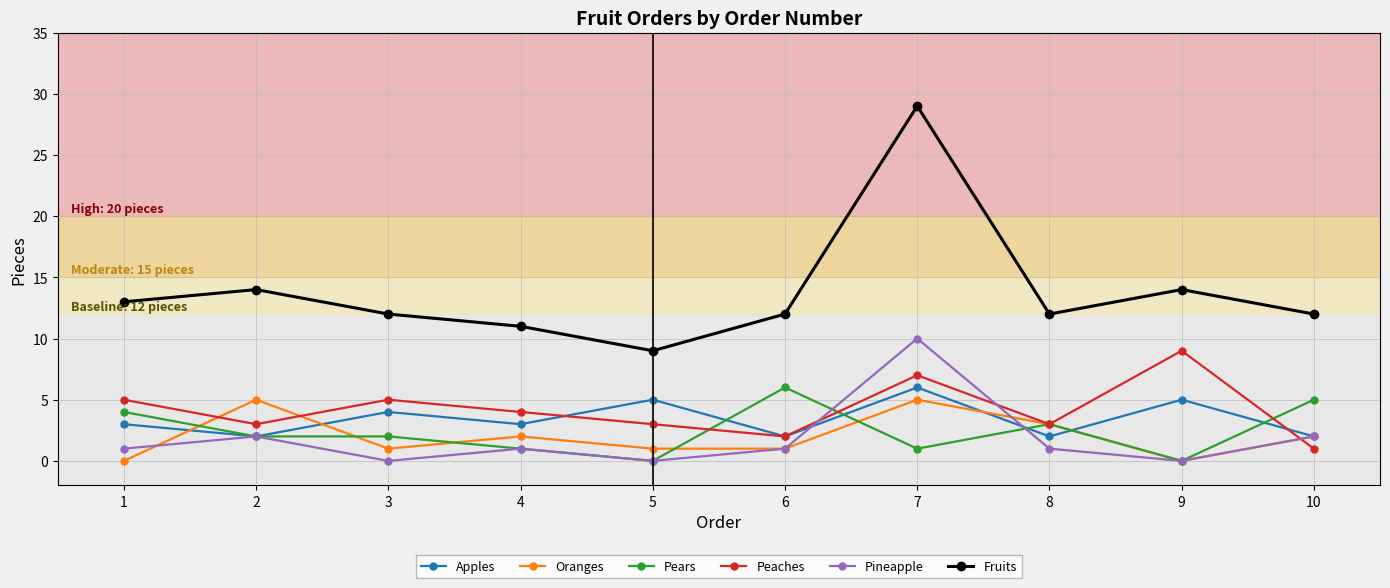

Which series has the widest spread of values?

Fruits